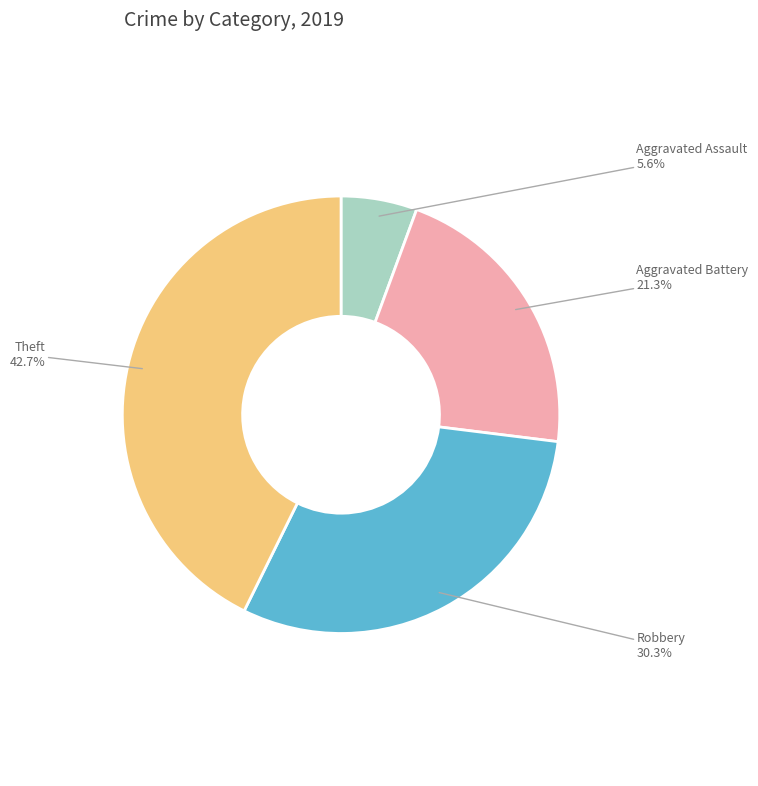

Is there any slice that represents more than half of the pie?

No